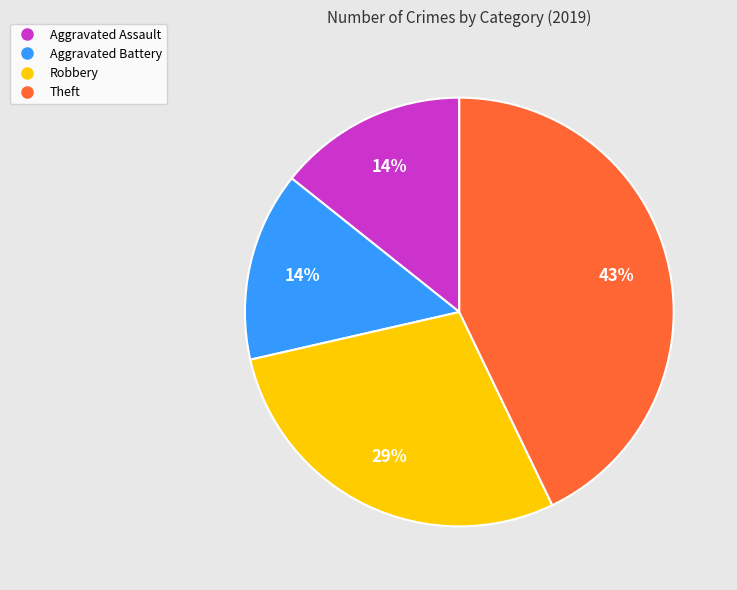

How many slices are in this pie chart?

4